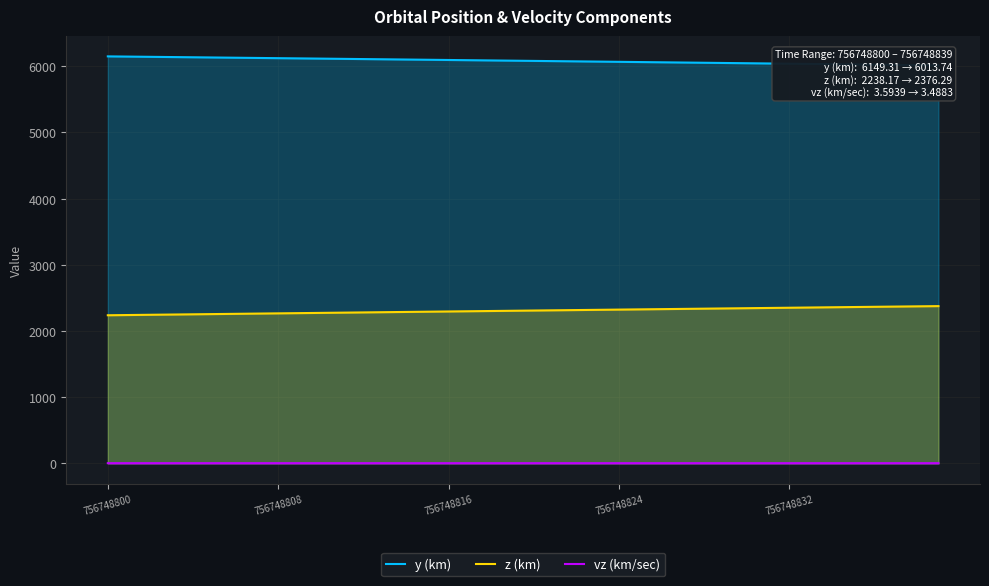

At which label does z (km) reach its minimum?

756748800